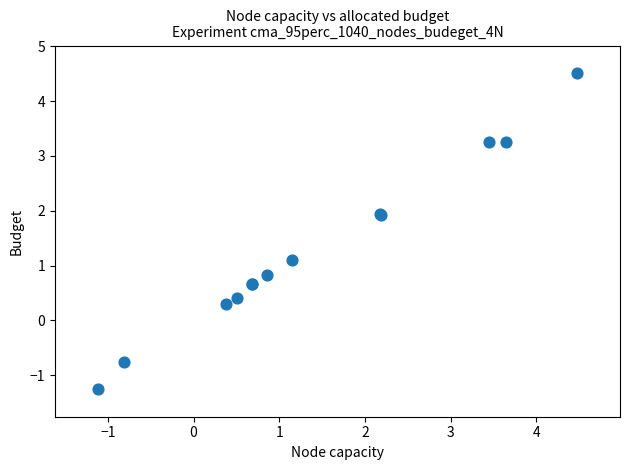

What Y value in the scatter plot is closest to 1?

1.1